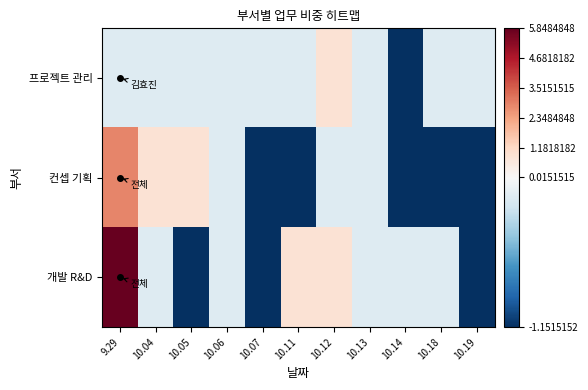

At 9.29, list the series in order from smallest to largest.

프로젝트 관리, 컨셉 기획, 개발 R&D